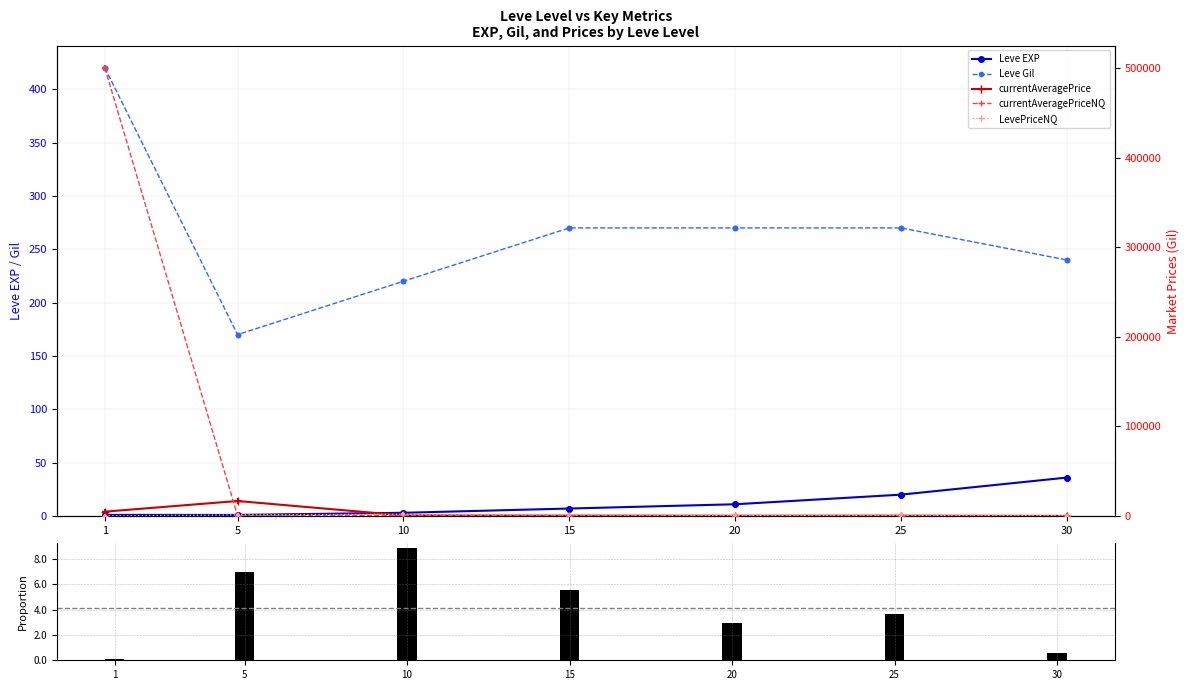

Which series has the largest Y range (max minus min)?

currentAveragePriceNQ